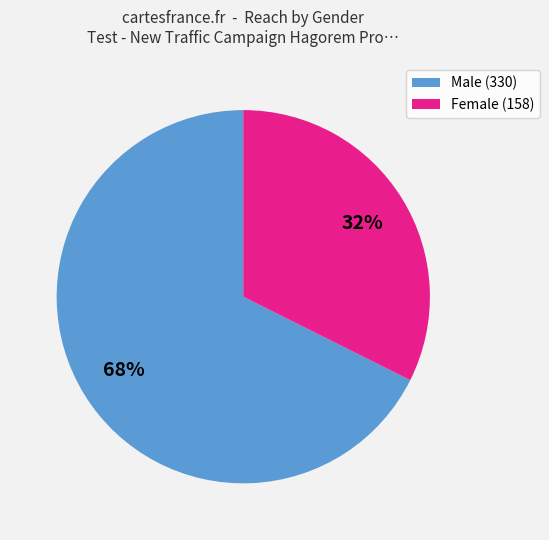

Is there any slice that represents more than half of the pie?

Yes